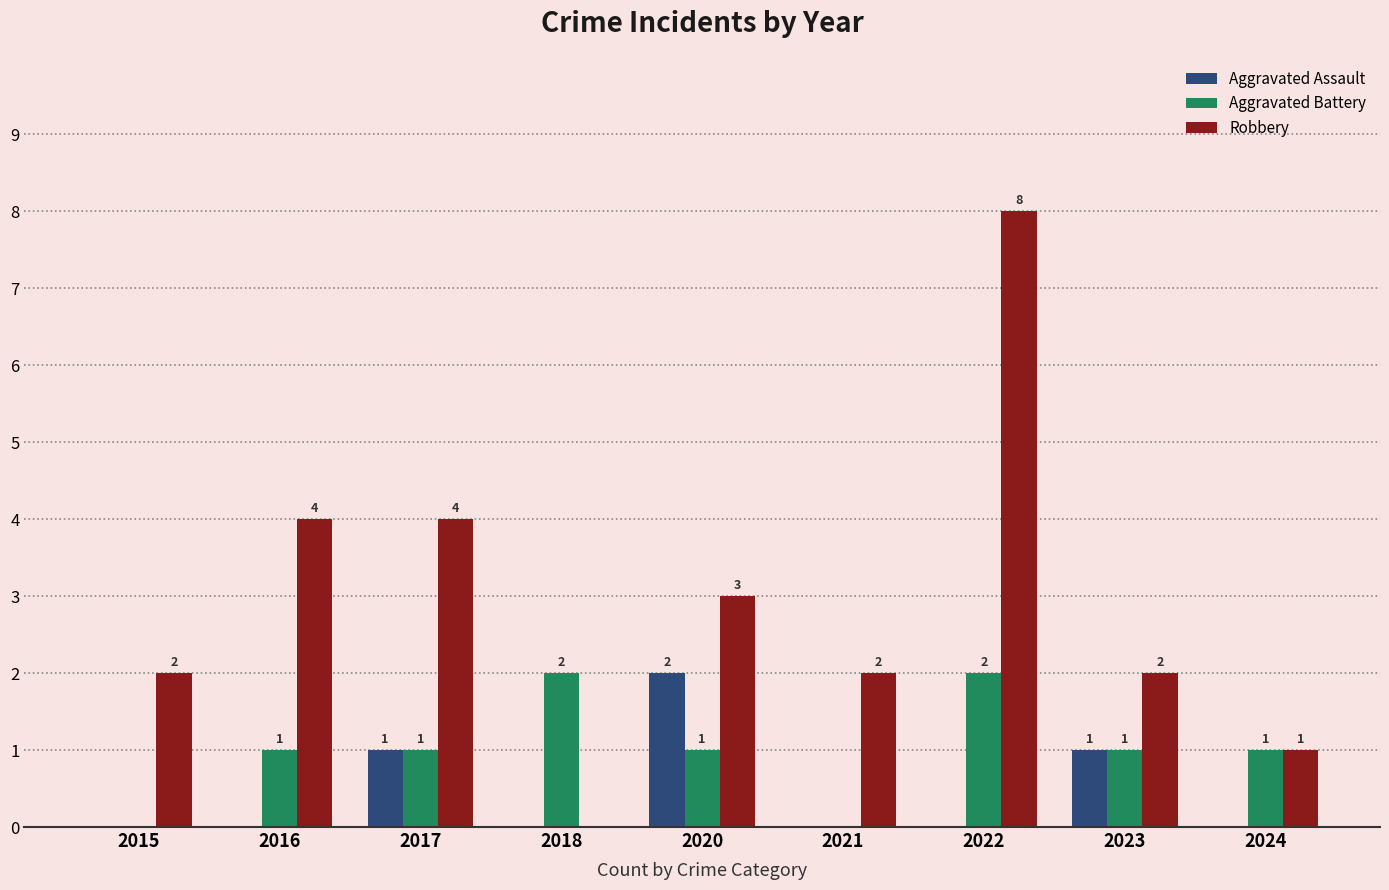

True or false: Robbery has a value of 1 at 2020.

False